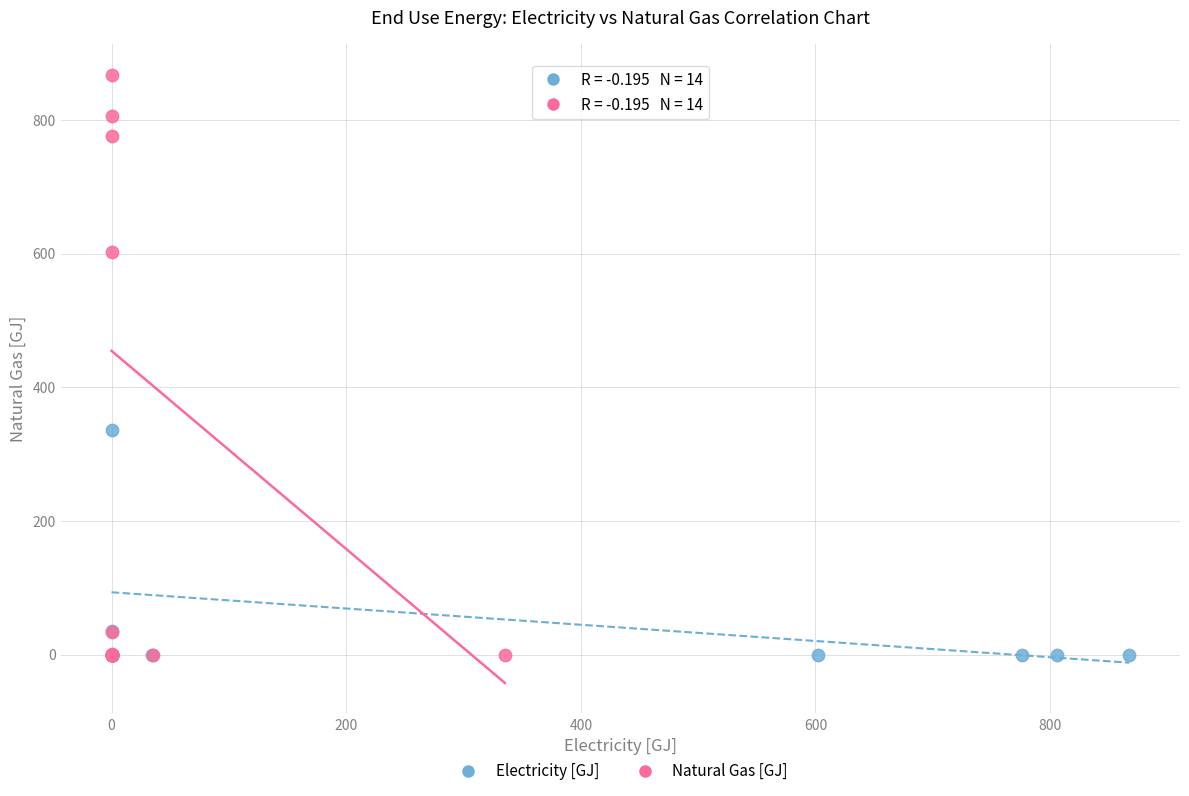

Which series has the largest Y range (max minus min)?

Natural Gas [GJ]